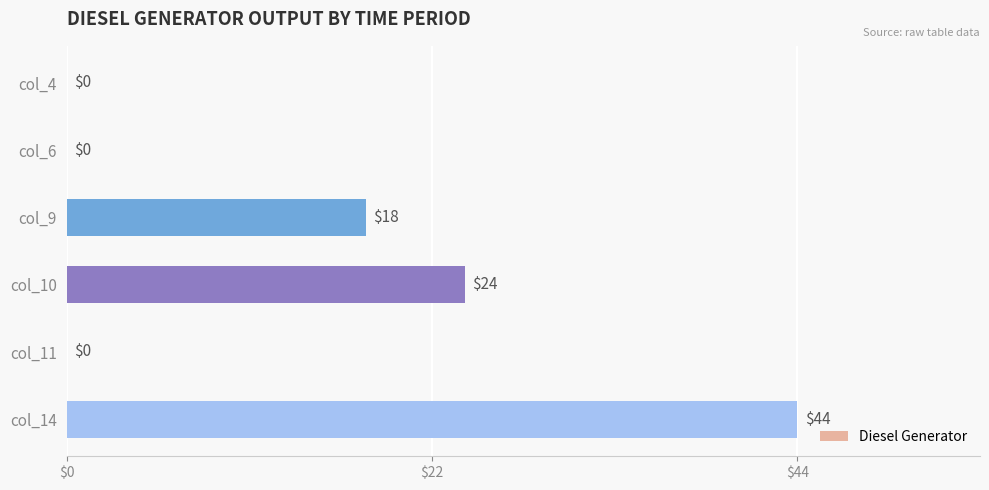

Is it true that the value at col_14 is 44?

True